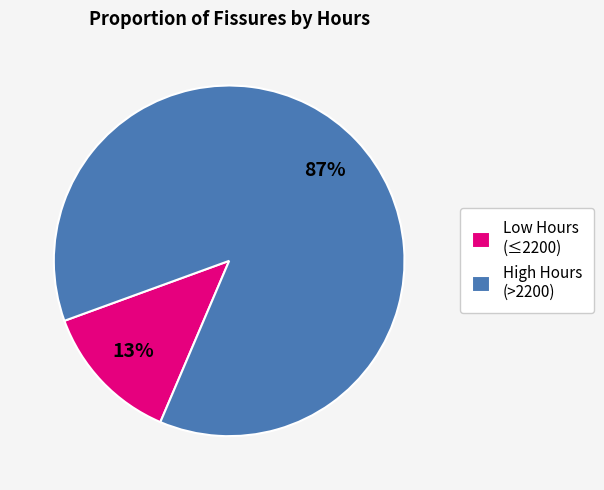

Which category has the smallest portion of the pie?

Low Hours (≤2200)